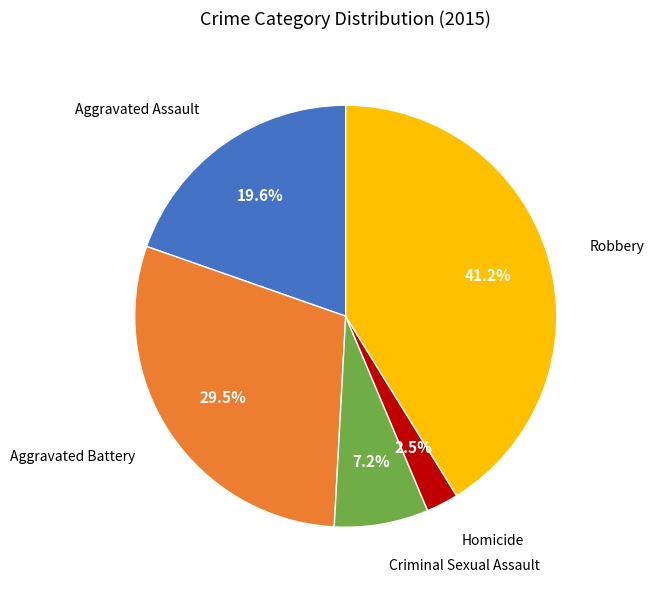

What is the ratio of the value at Homicide to the value at Aggravated Battery?

0.1